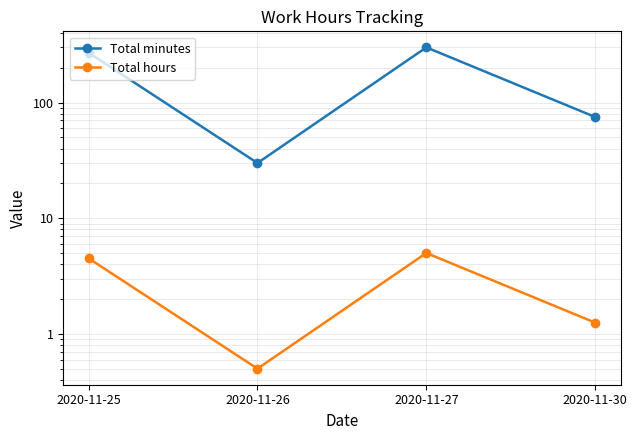

Reading right to left, transcribe all the data shown in this chart.

Total minutes: 75.0	300.0	30.0	270.0
Total hours: 1.2	5.0	0.5	4.5